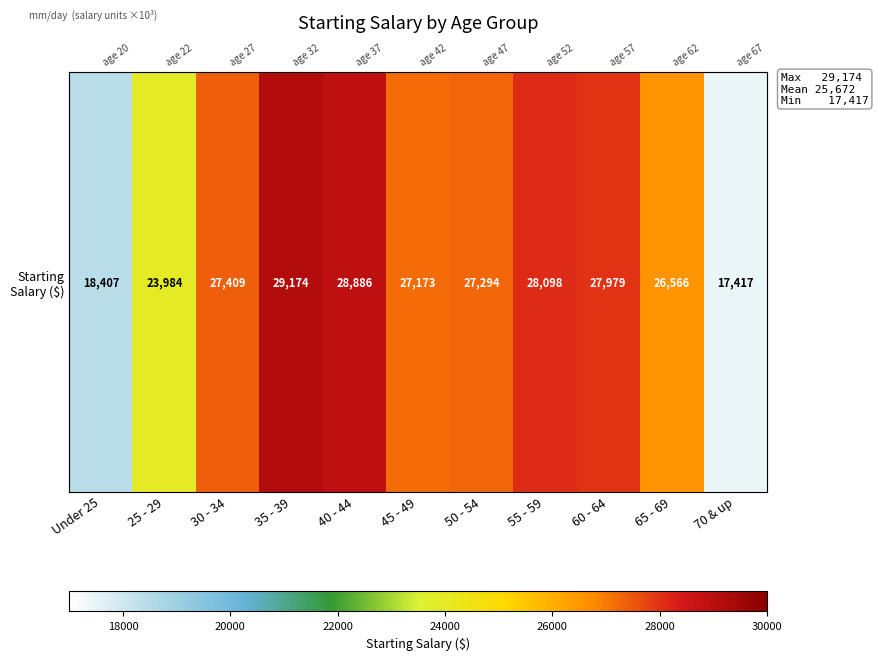

What is the approximate value at 55 - 59, to the nearest 50?

28100